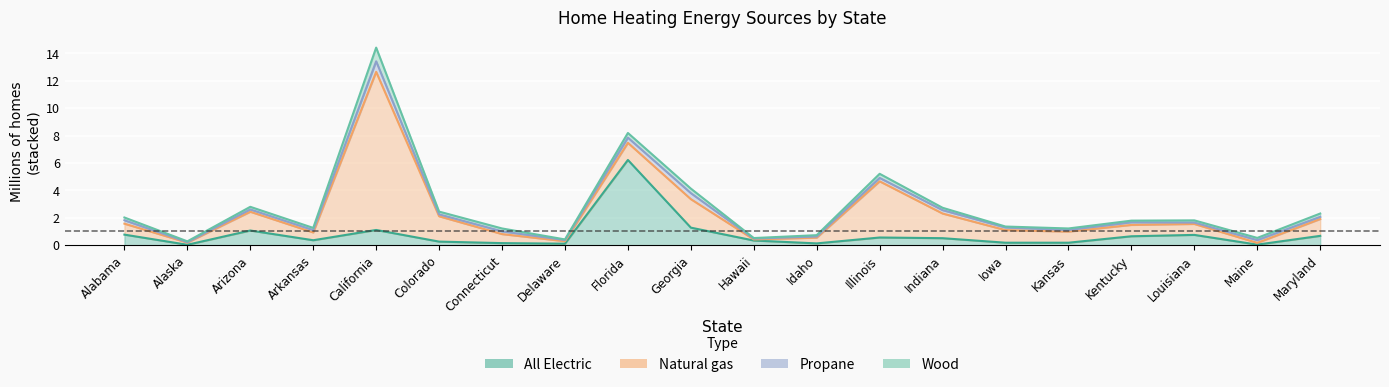

Read the Propane value at Connecticut.

0.2